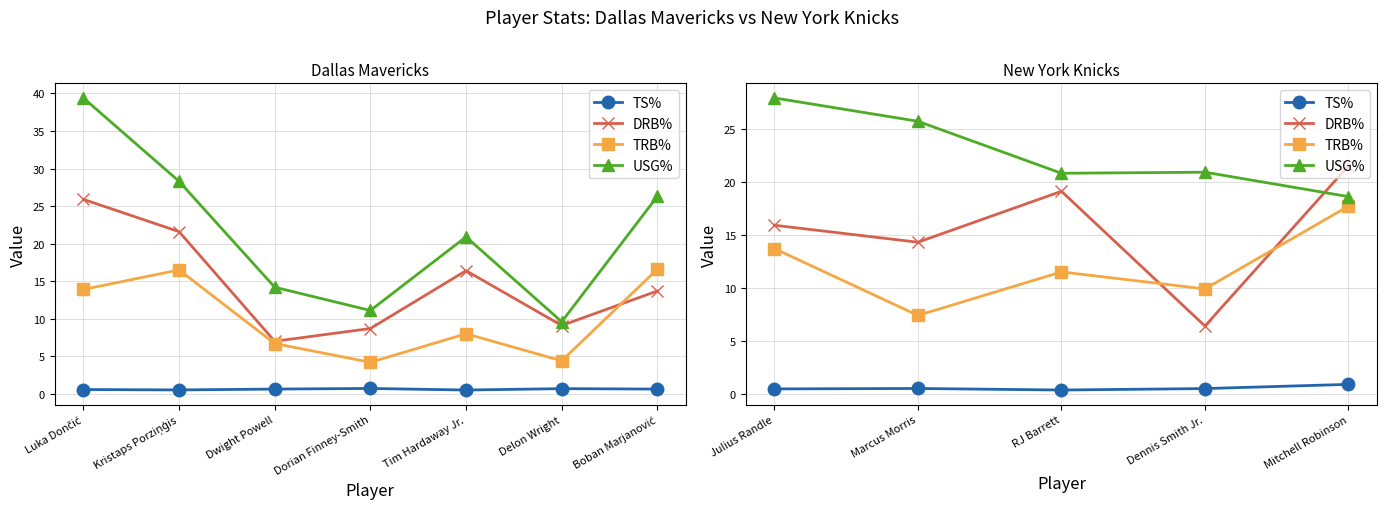

What is the value of the DRB% point at the 5th from the left?

21.5